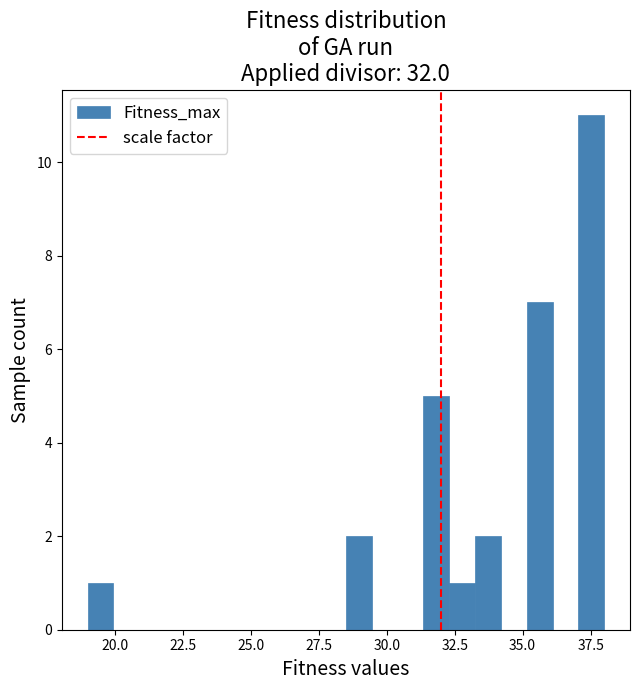

Around what value on the x-axis is the tallest bar? Give the approximate position of its centre, as read against the axis.

37.5